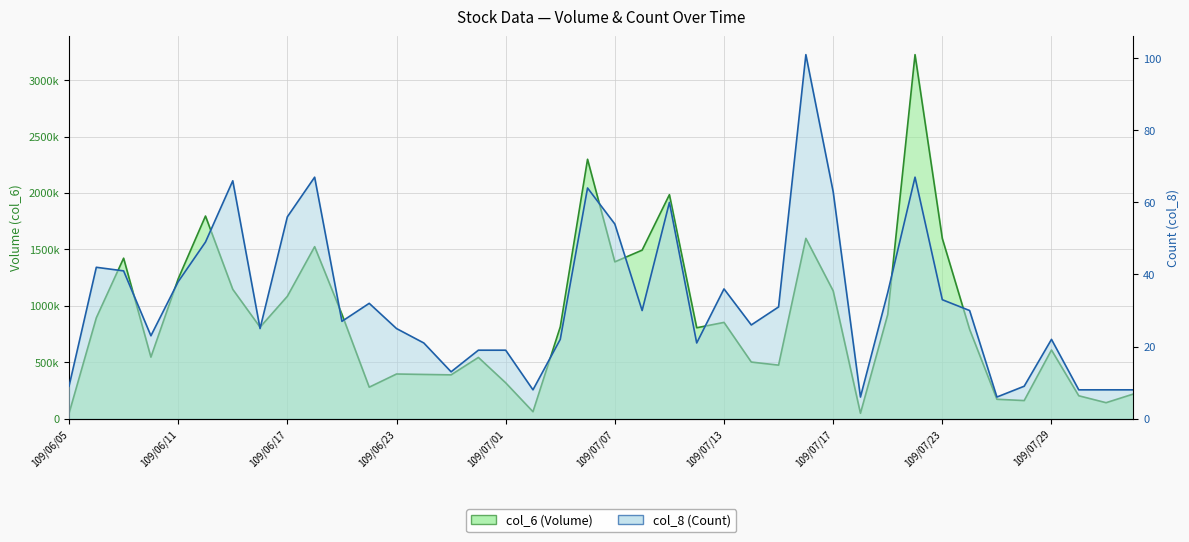

At which label does col_6 first exceed 810700?

109/06/08